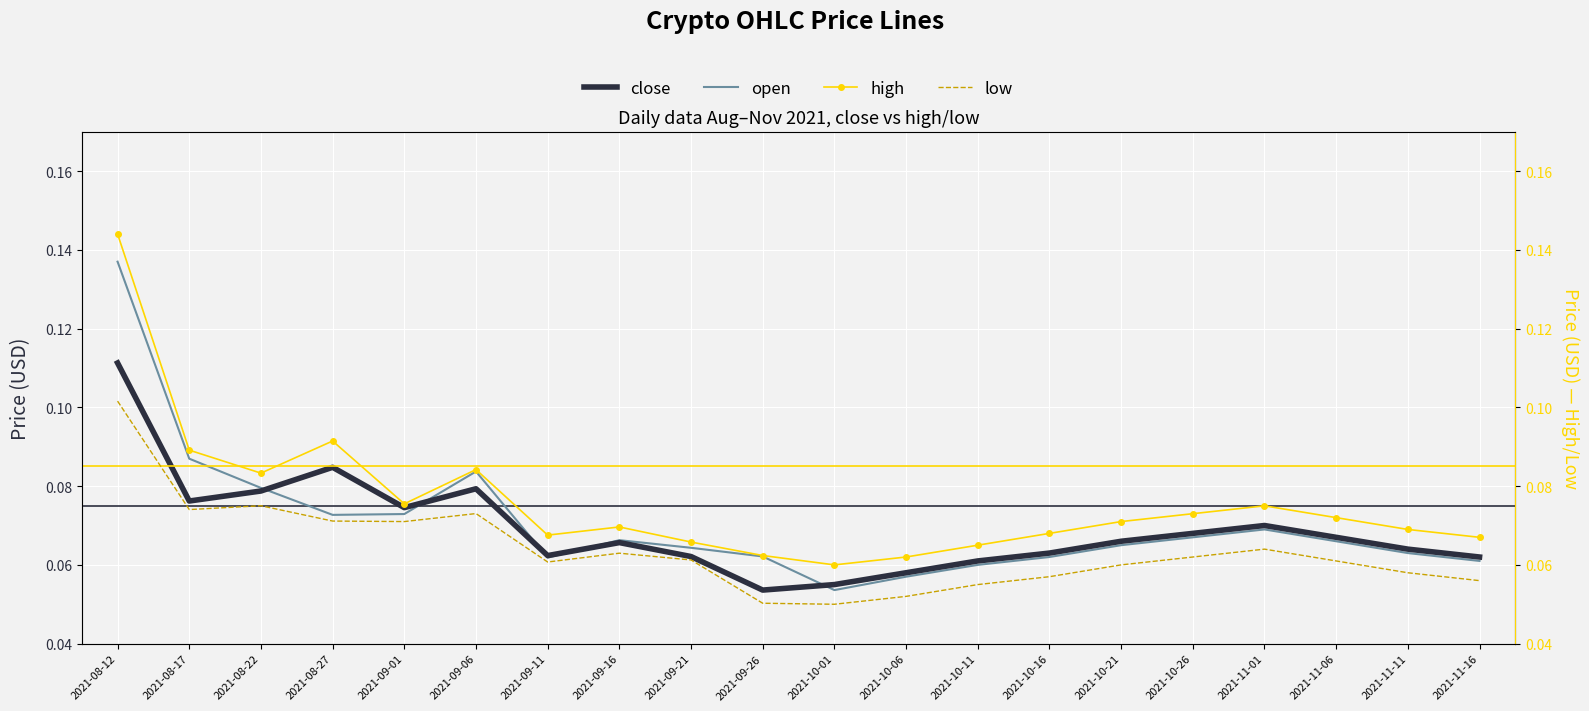

Reading right to left, extract all data points from this chart.

close: 0.1	0.1	0.1	0.1	0.1	0.1	0.1	0.1	0.1	0.1	0.1	0.1	0.1	0.1	0.1	0.1	0.1	0.1	0.1	0.1
open: 0.1	0.1	0.1	0.1	0.1	0.1	0.1	0.1	0.1	0.1	0.1	0.1	0.1	0.1	0.1	0.1	0.1	0.1	0.1	0.1
high: 0.1	0.1	0.1	0.1	0.1	0.1	0.1	0.1	0.1	0.1	0.1	0.1	0.1	0.1	0.1	0.1	0.1	0.1	0.1	0.1
low: 0.1	0.1	0.1	0.1	0.1	0.1	0.1	0.1	0.1	0.1	0.1	0.1	0.1	0.1	0.1	0.1	0.1	0.1	0.1	0.1